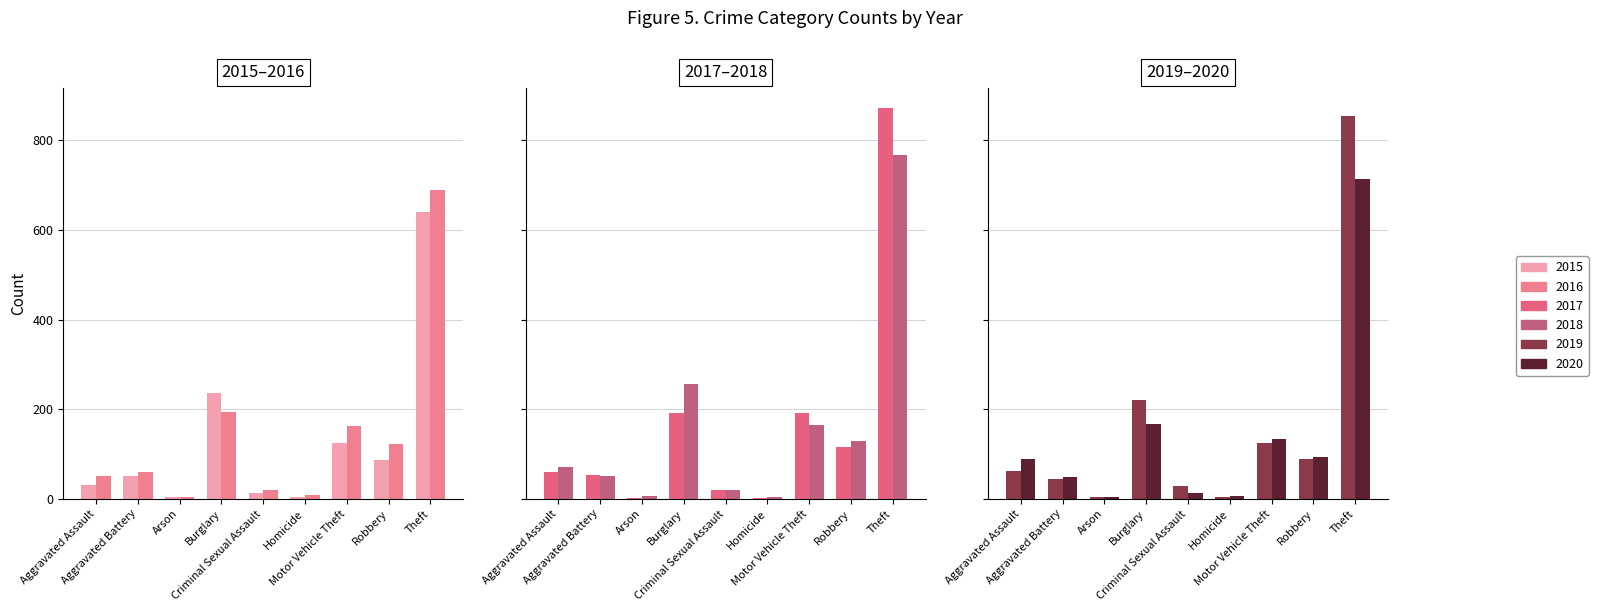

The 2020 series shows 6 at Homicide. True or false?

True